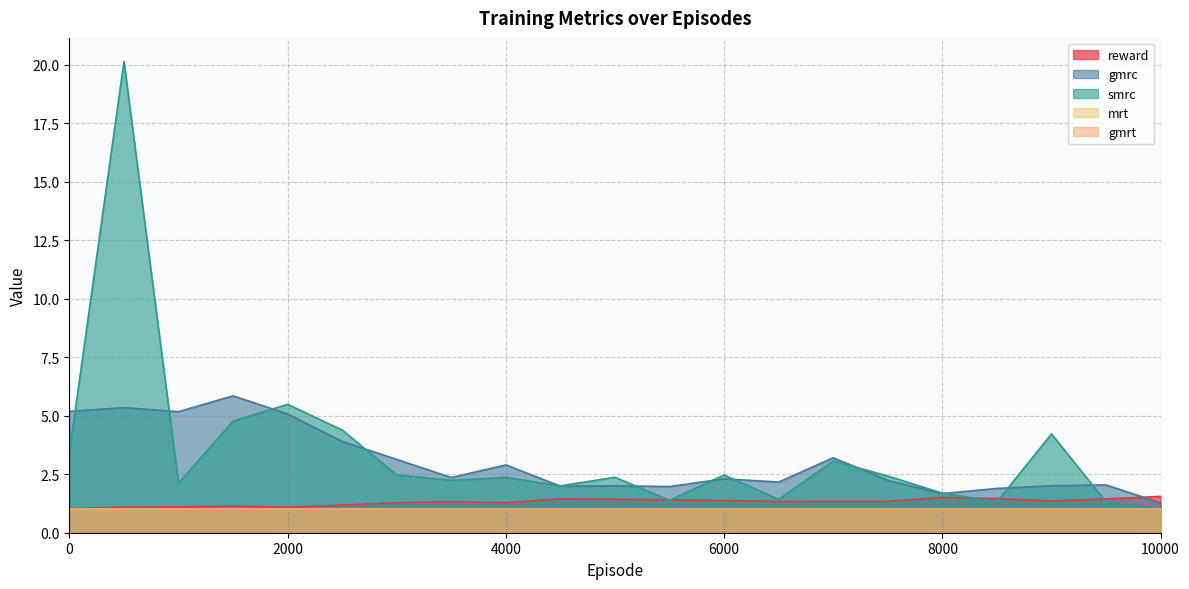

Which series has the largest total across all categories?

smrc